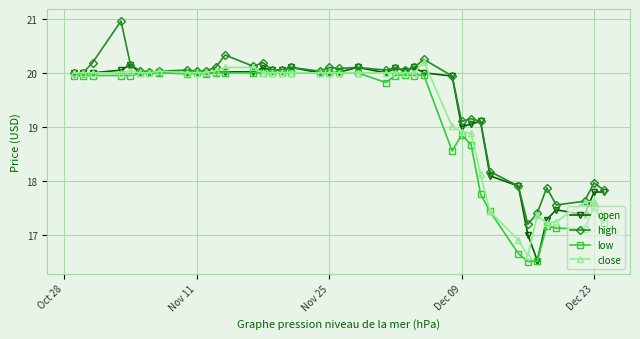

True or false: high has more than 2 interior local peaks.

True